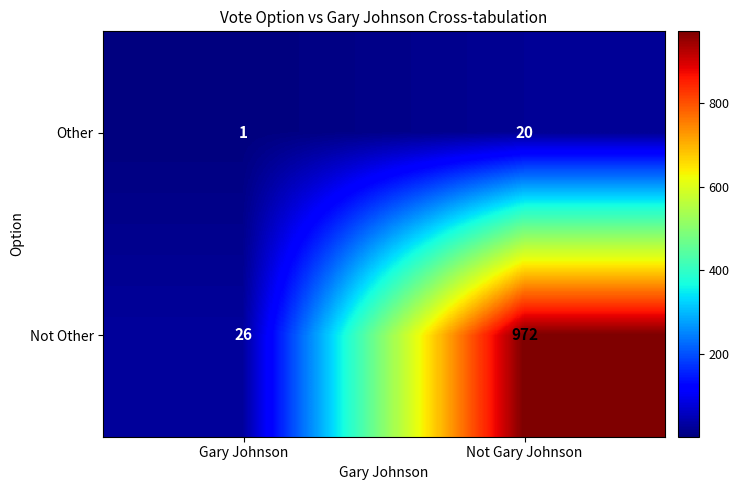

Which series has the widest spread of values?

Not Other